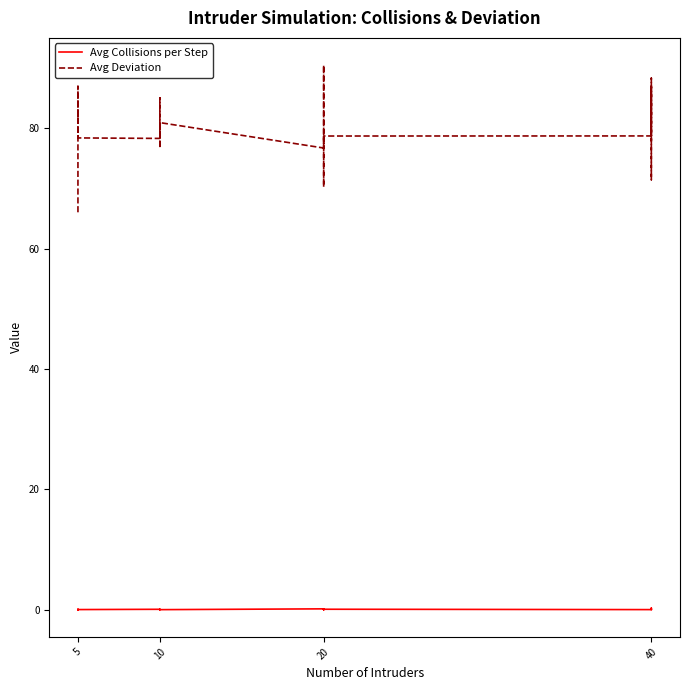

Does the chart have visible grid lines?

No